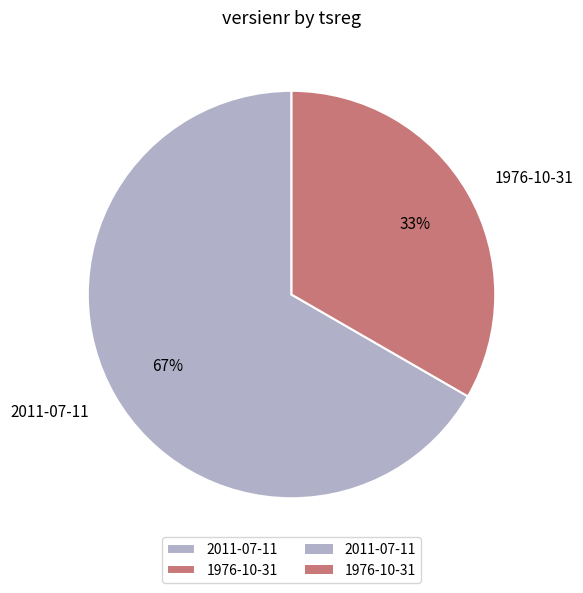

To the nearest percent, what is the average slice percentage?

50%